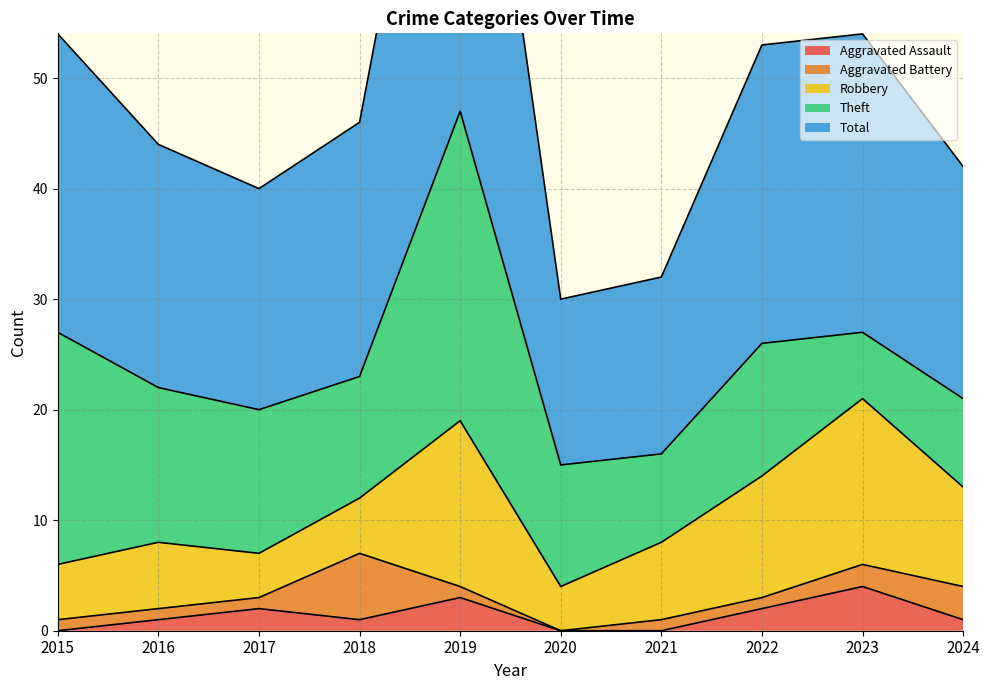

True or false: Robbery has a value of 15 at 2023.

True